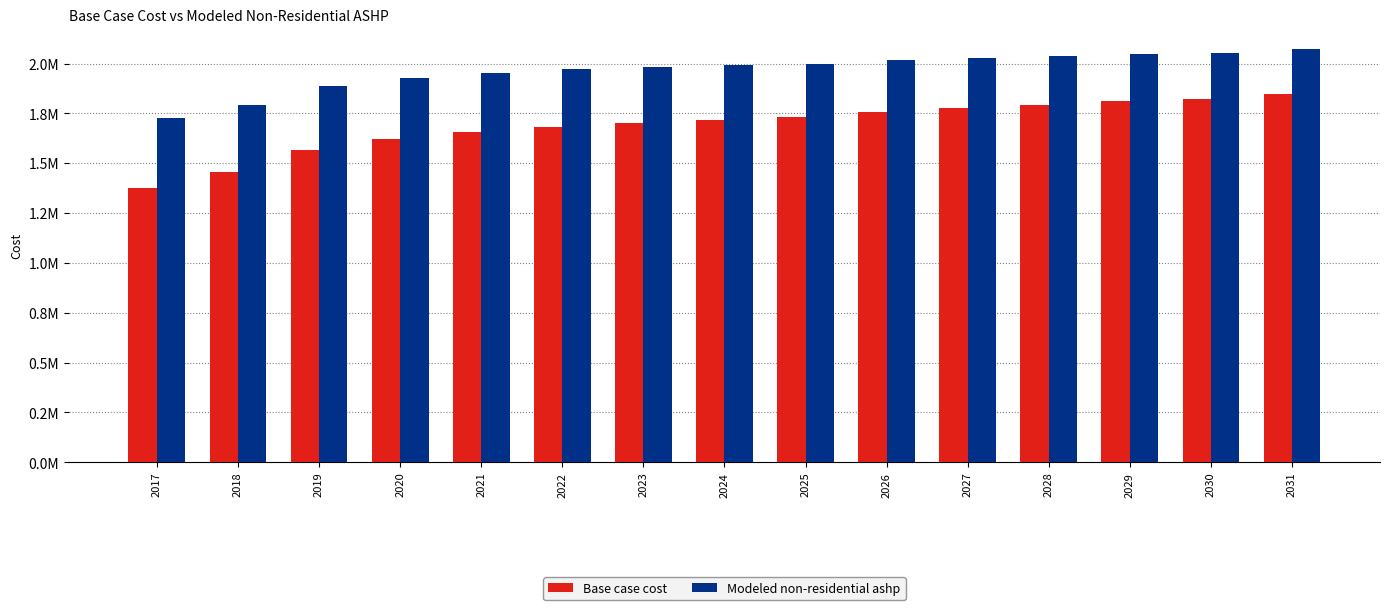

What is the average value of the Modeled non-residential ashp series?

1965518.9